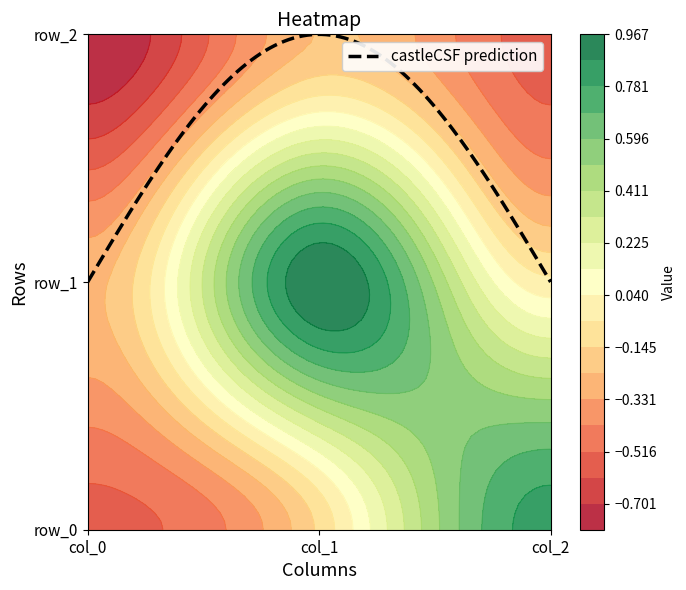

Is it true that col_0 equals 0.6 at row_2?

False